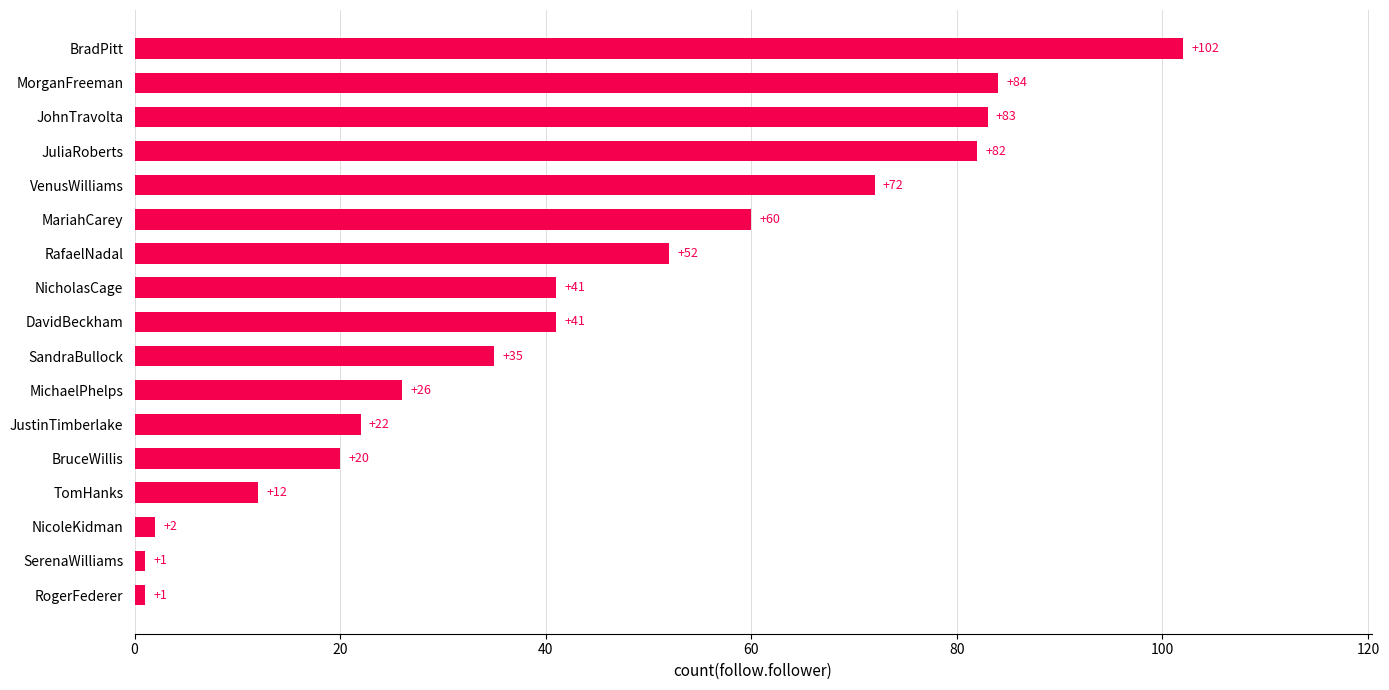

What is the difference between the maximum and minimum values?

101